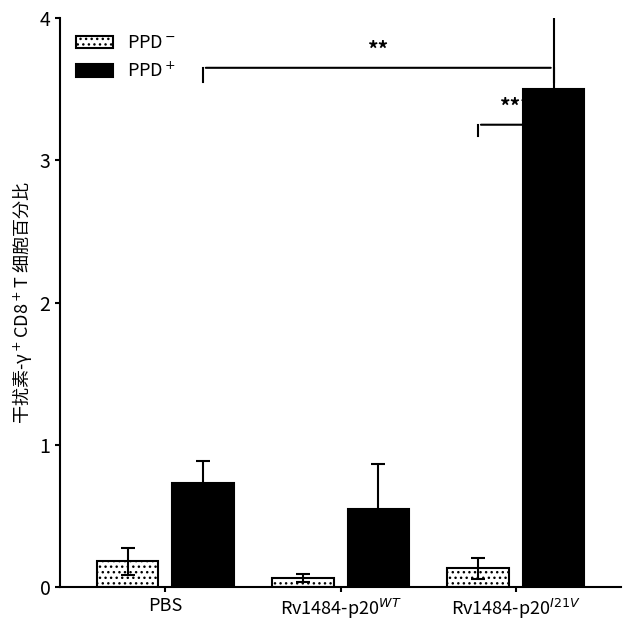

What is the value of the PPD$^+$ bar at the 3rd from the left?

3.5